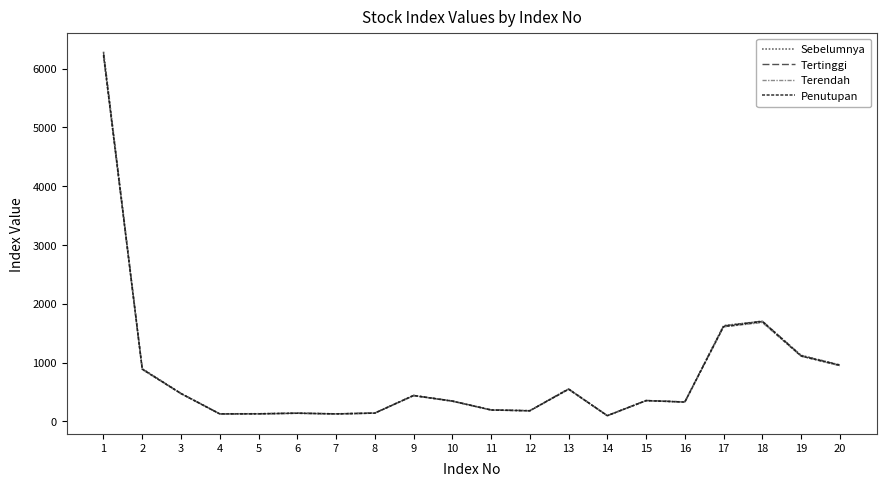

At which label is Terendah closest to 3149?

18